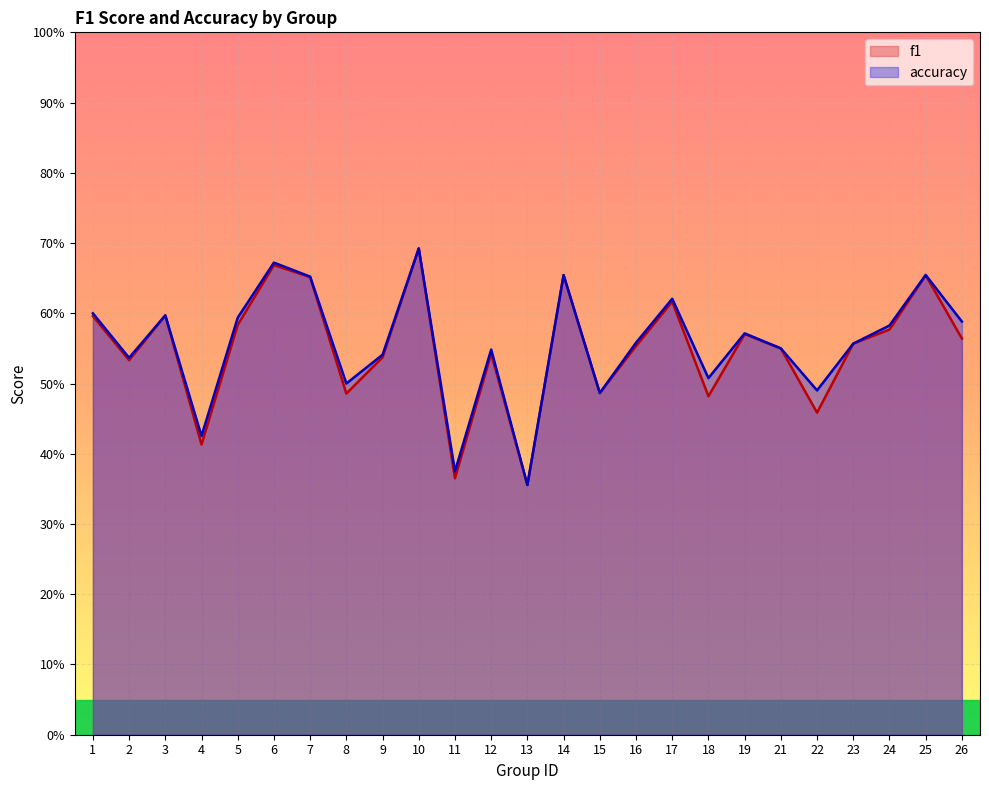

What are all the series names shown in the legend?

f1, accuracy